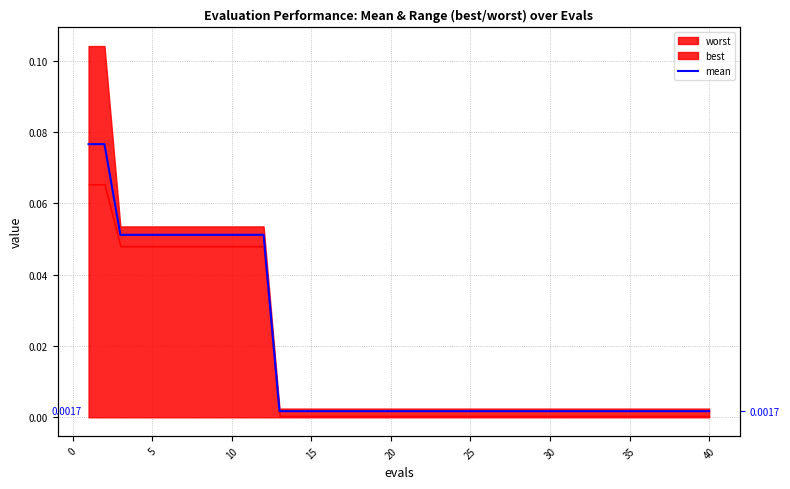

Reading right to left, what are all the values shown in this chart?

0.0	0.0	0.0	0.0	0.0	0.0	0.0	0.0	0.0	0.0	0.0	0.0	0.0	0.0	0.0	0.0	0.0	0.0	0.0	0.0	0.0	0.0	0.0	0.0	0.0	0.0	0.0	0.0	0.1	0.1	0.1	0.1	0.1	0.1	0.1	0.1	0.1	0.1	0.1	0.1